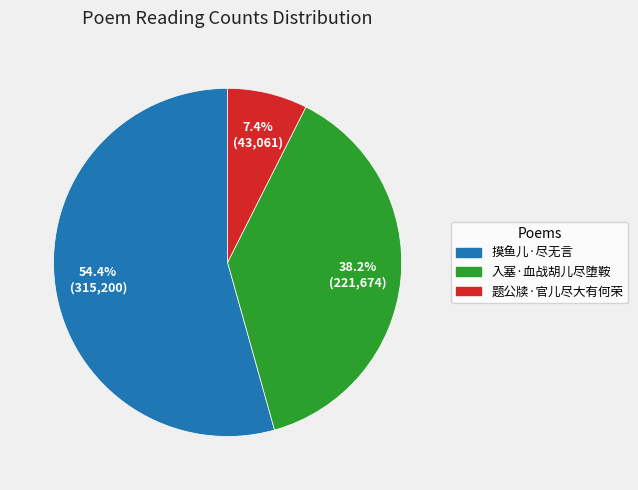

Count the number of slices in the pie.

3